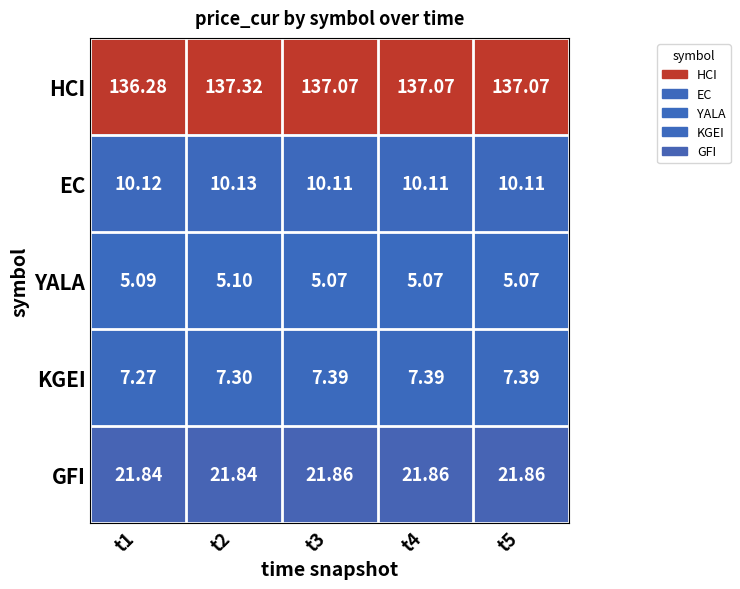

Between t1 and t5, which series saw the biggest shift?

HCI